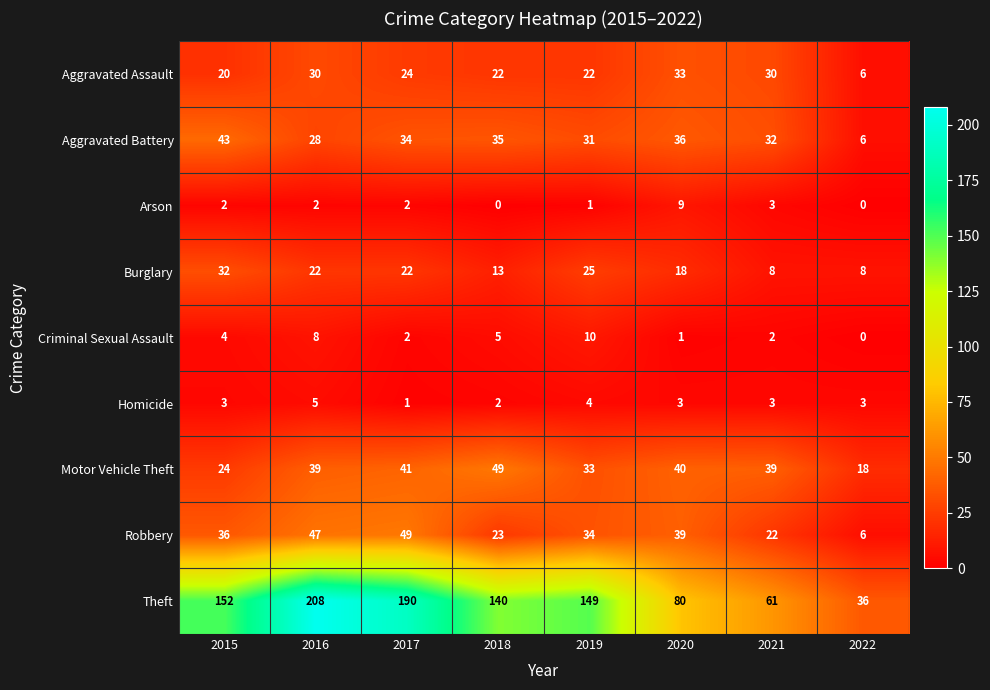

Which series has the widest spread of values?

Theft